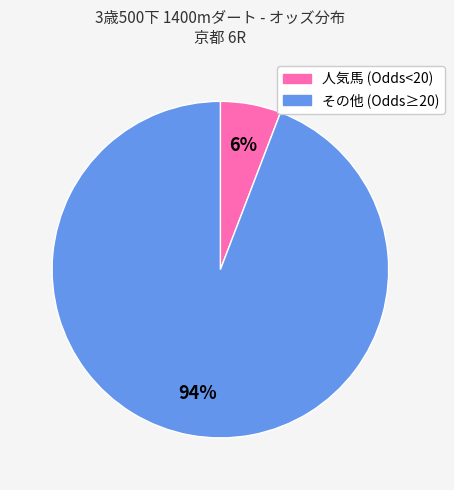

To the nearest percent, what is the difference between the largest and smallest slice percentages?

88%